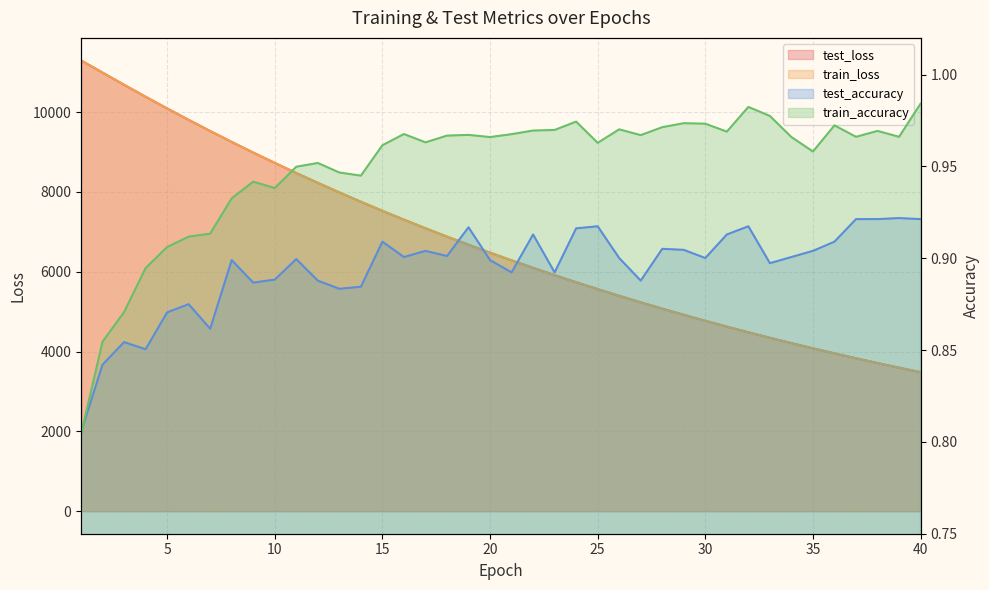

True or false: train_loss and test_loss intersect in this chart.

False